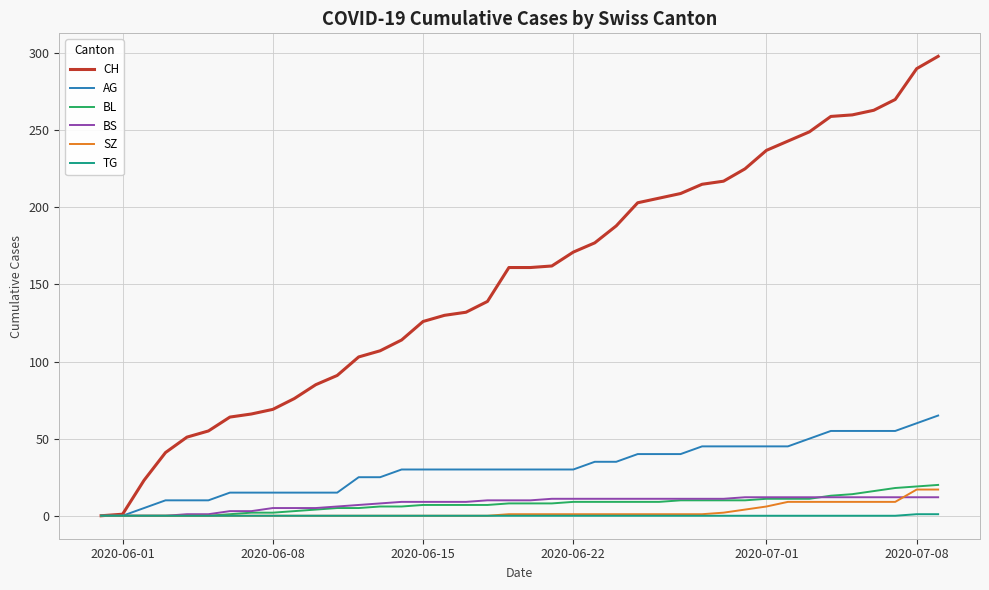

What is the sum of all SZ values?

110